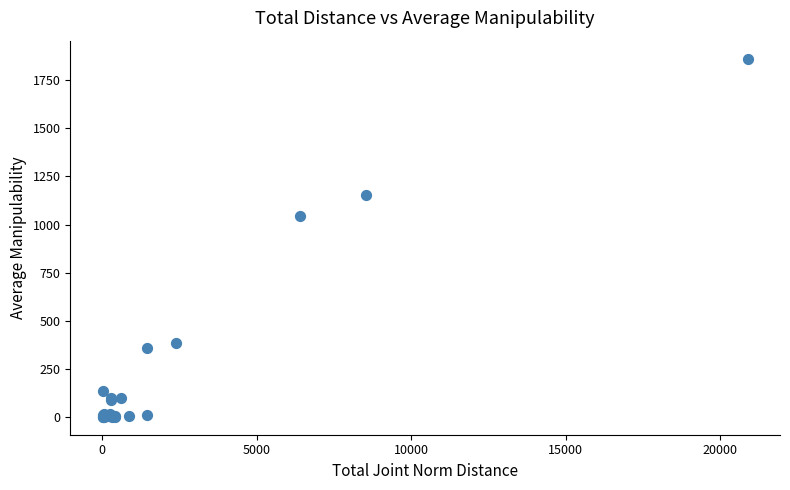

What Y value in the scatter plot is closest to 931?

1044.7